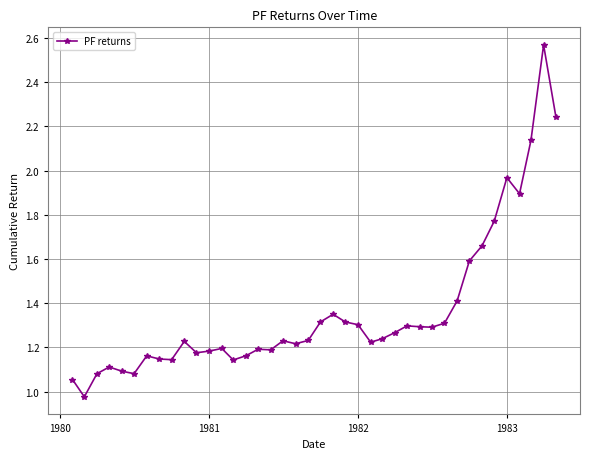

What is the difference between the maximum and second lowest values?

1.5